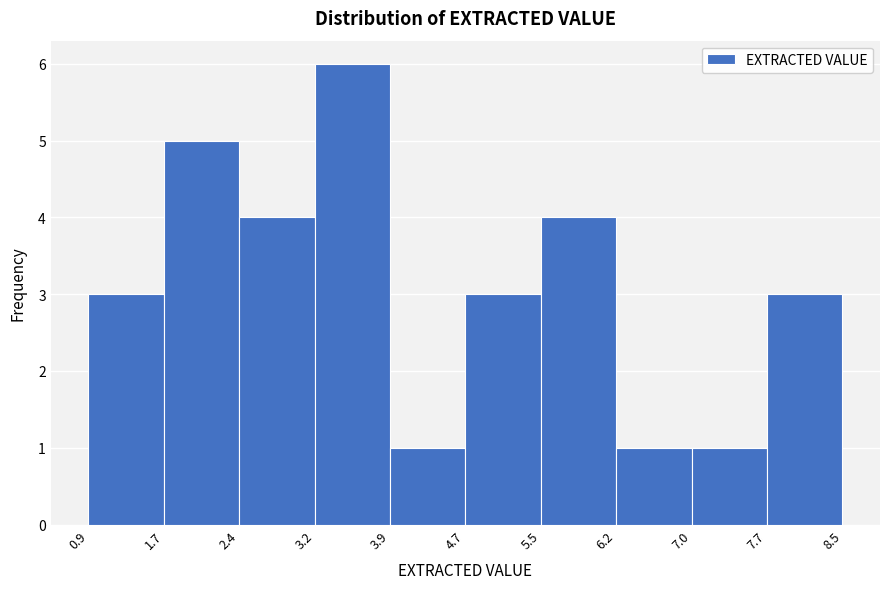

What is the height of the bar covering 3.2 to 3.9 on the x-axis? The values are not printed on the chart, so give them approximately, as read against the axis.

6